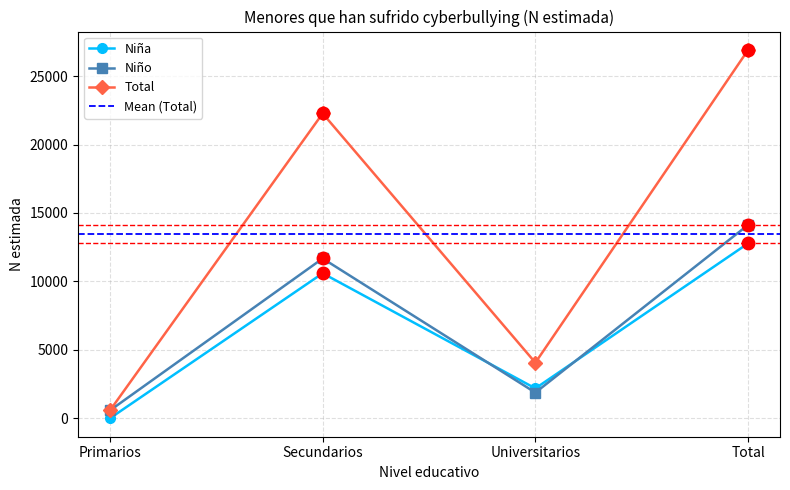

List the series in order of their peak value, highest first.

Total, Niño, Niña